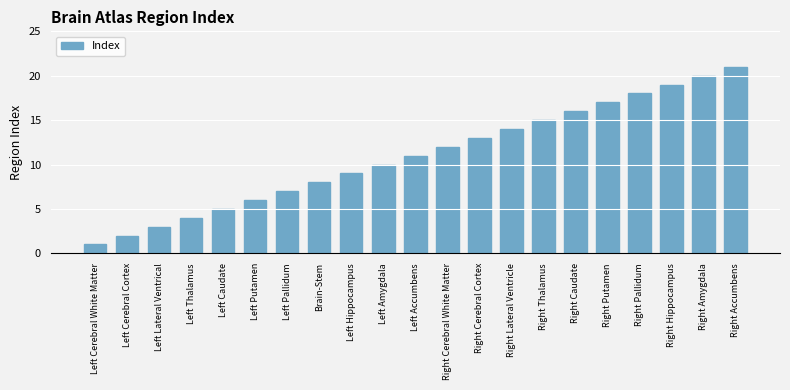

What is the sum of all values?

231